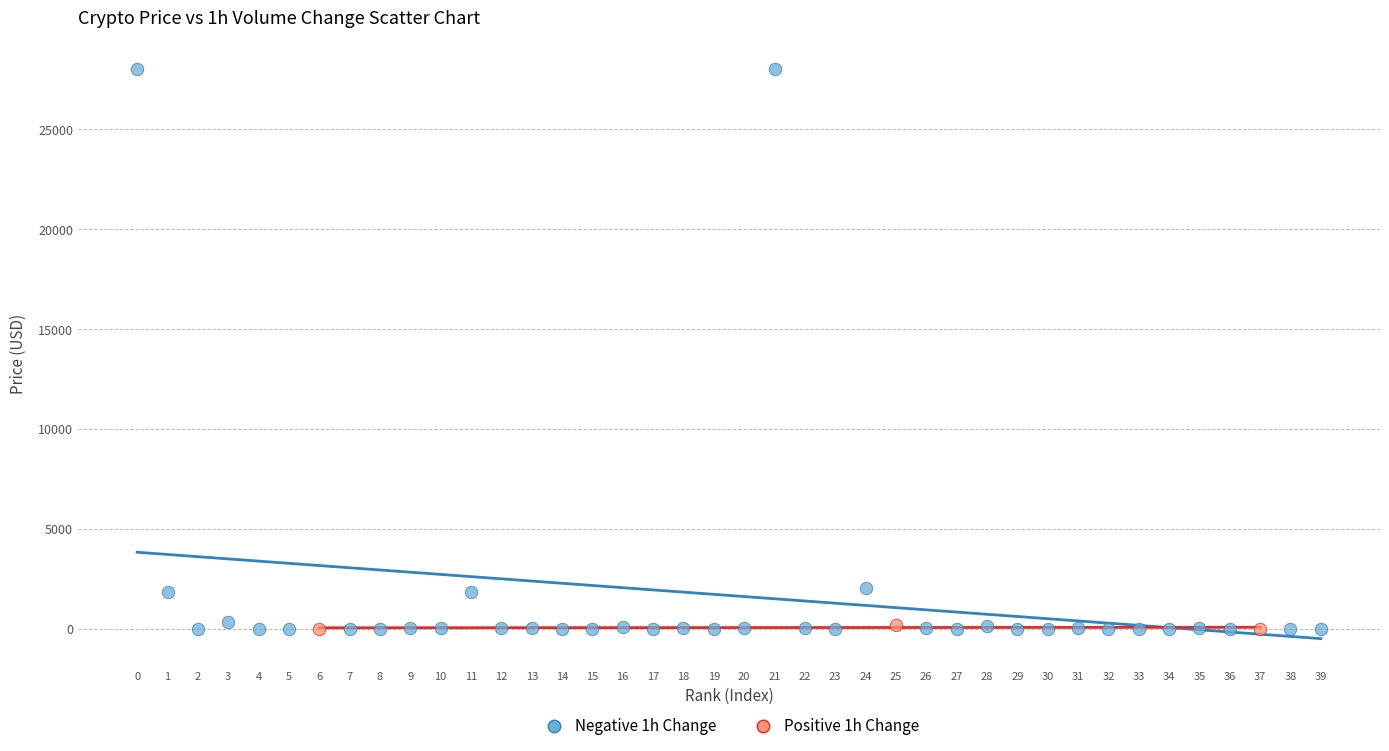

Which series has the widest spread of Y values?

Negative 1h Change